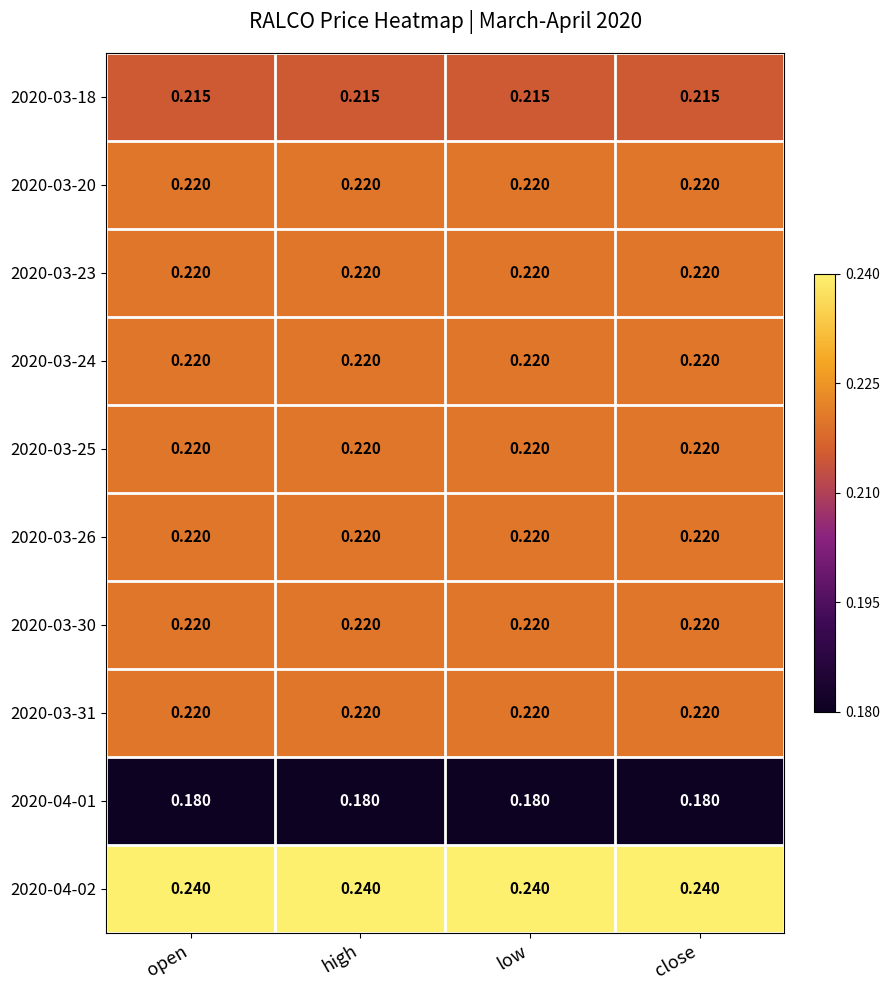

How many categories are shown in the chart?

4